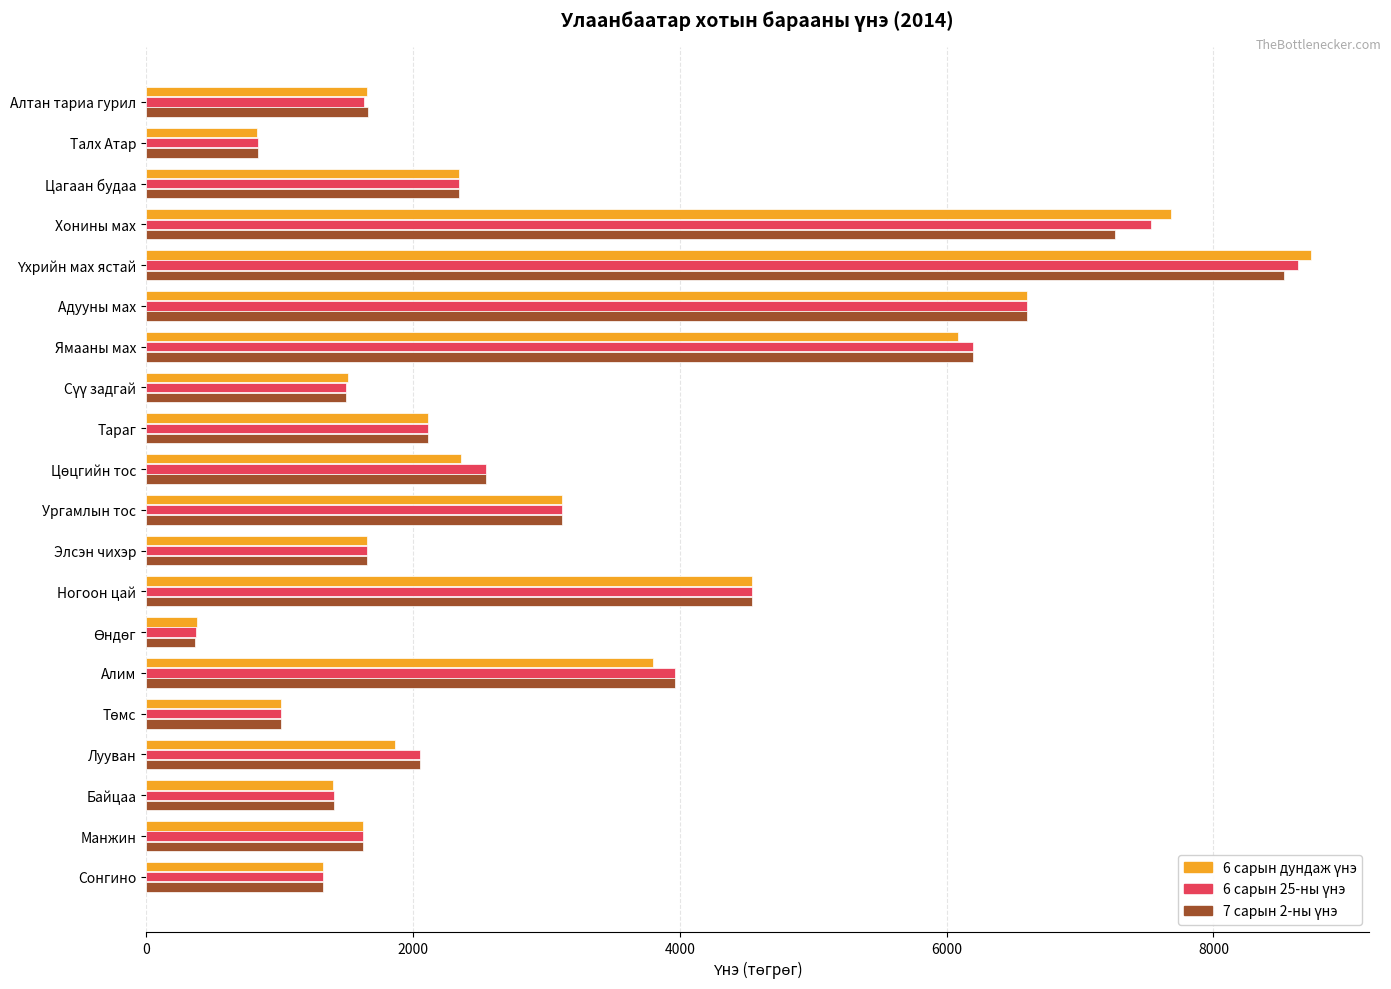

At how many categories does at least one series exceed 3252?

6